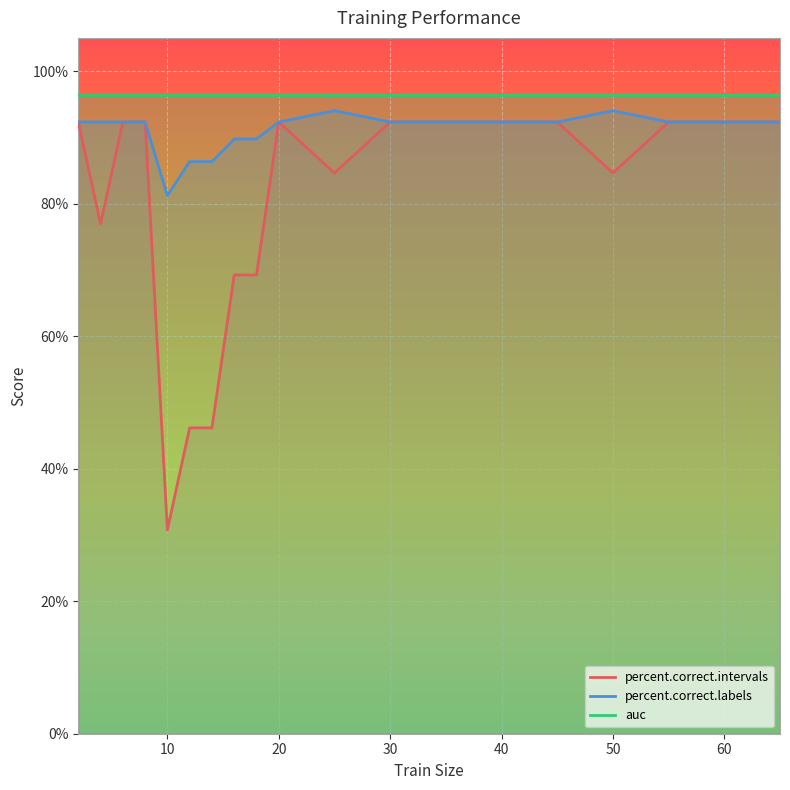

Which category has the lowest value in the percent.correct.intervals series?

10